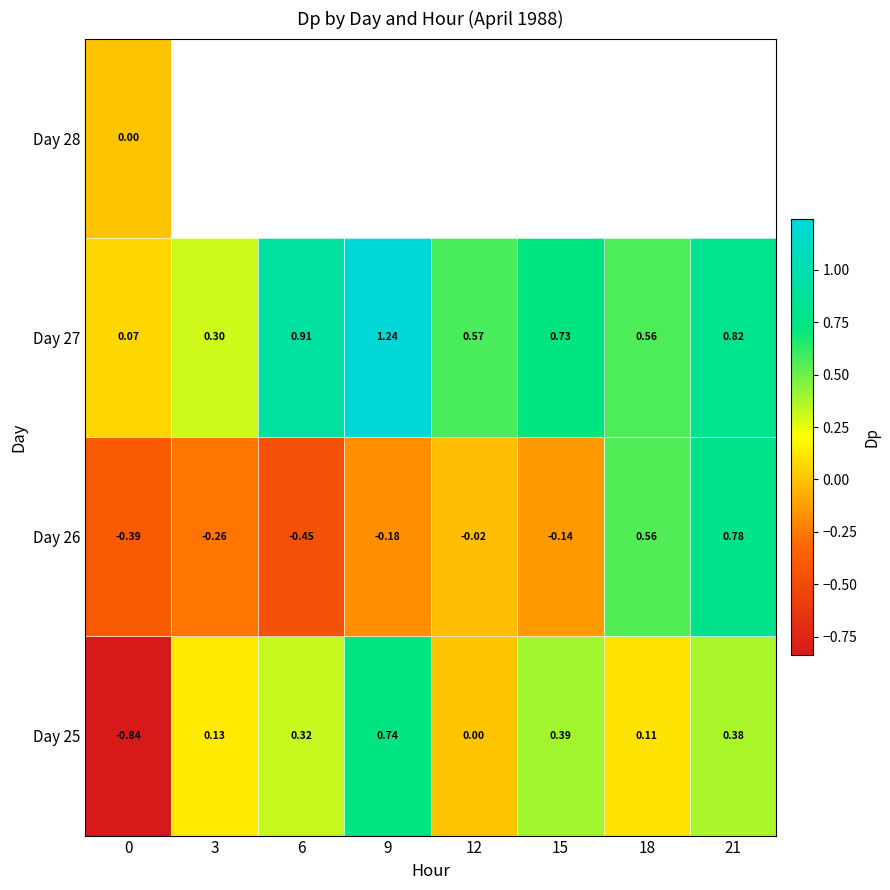

Count the number of categories in the chart.

8